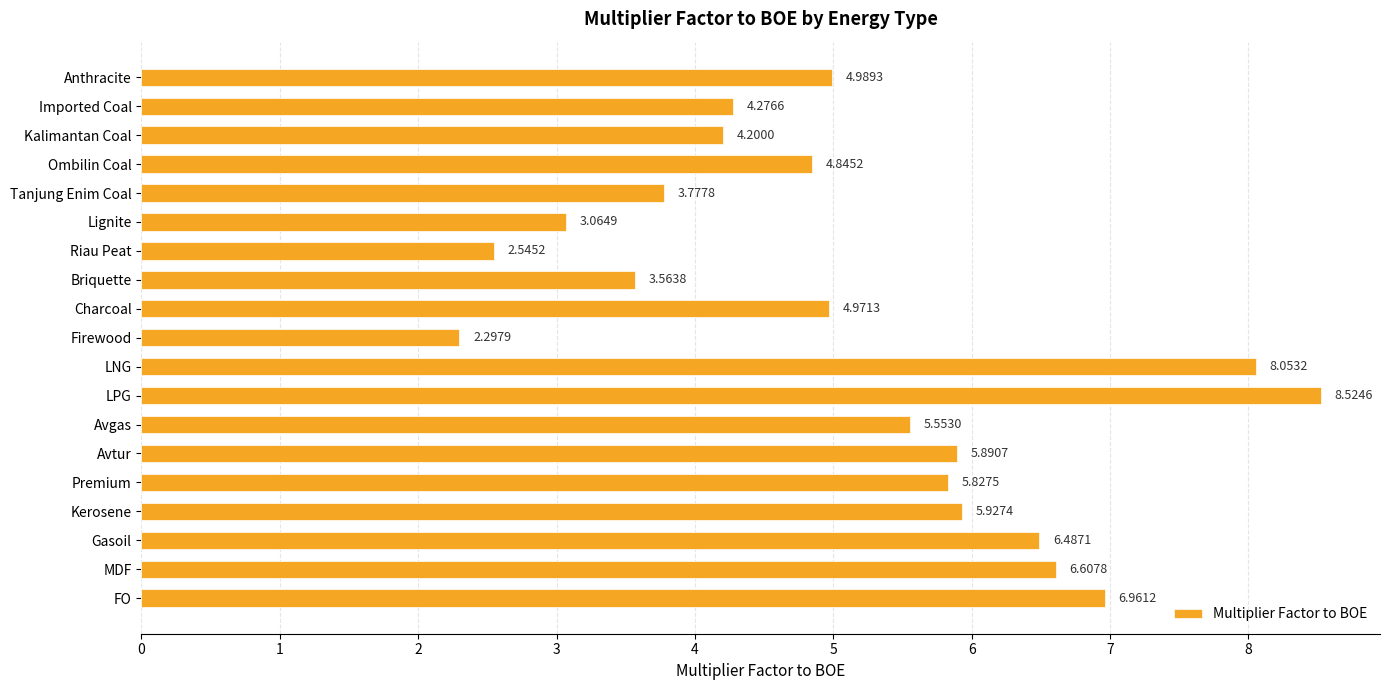

What is the sum of all values?

98.4